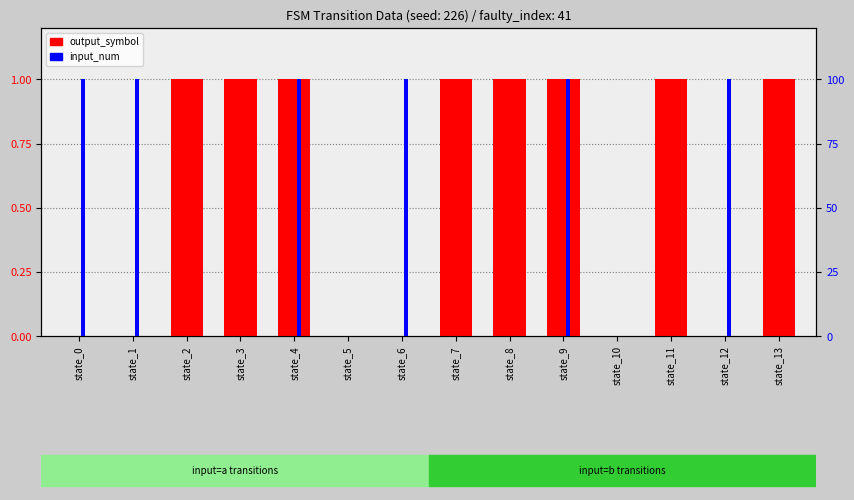

Rank the categories by output_symbol value from highest to lowest.

state_2, state_3, state_4, state_7, state_8, state_9, state_11, state_13, state_0, state_1, state_5, state_6, state_10, state_12